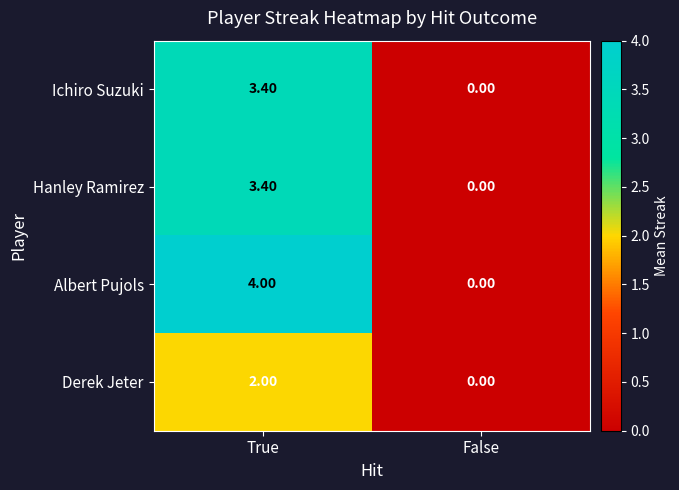

Rank the categories by Hanley Ramirez value from highest to lowest.

True, False